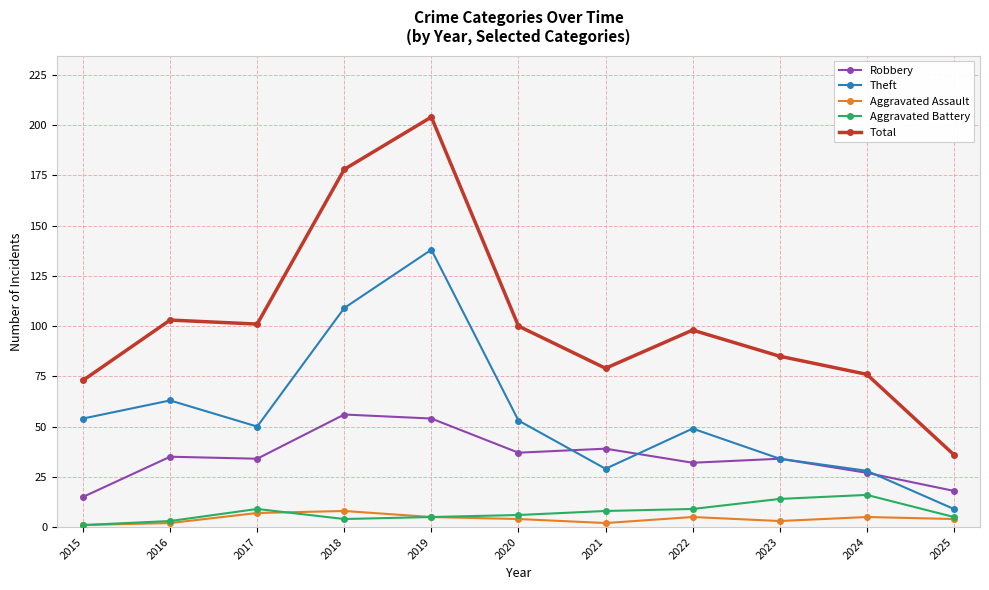

True or false: Aggravated Battery and Total intersect in this chart.

False